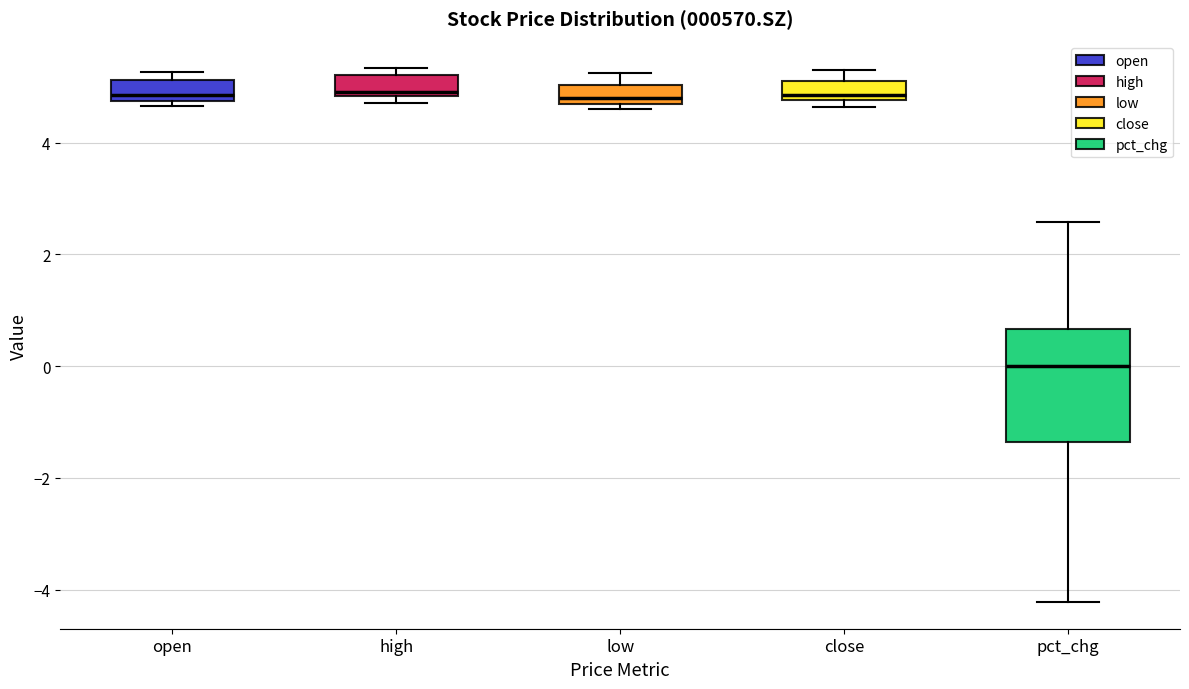

Reading left to right, transcribe this box plot: for each box, give where its median line is, the range the box spans, and where its two whiskers end, as read against the y-axis. The values are not printed on the chart, so give them approximately, as read against the axis.

open: median 4.8 (just above the box's lower edge), box 4.8 to 5.2, whiskers 4.6 to 5.2 (just above the box's upper edge)
high: median 5.0, box 4.8 to 5.2, whiskers 4.8 (just below the box's lower edge) to 5.4
low: median 4.8, box 4.6 to 5.0, whiskers 4.6 (just below the box's lower edge) to 5.2
close: median 4.8 (just above the box's lower edge), box 4.8 to 5.2, whiskers 4.6 to 5.4
pct_chg: median 0.0, box -1.4 to 0.6, whiskers -4.2 to 2.6